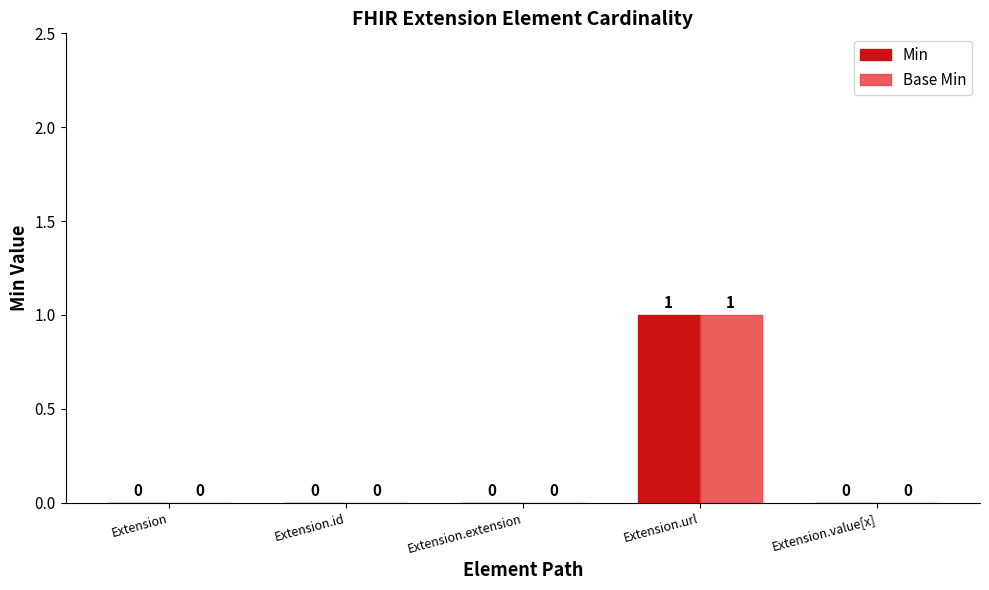

At which category does the chart reach its peak across all series?

Extension.url